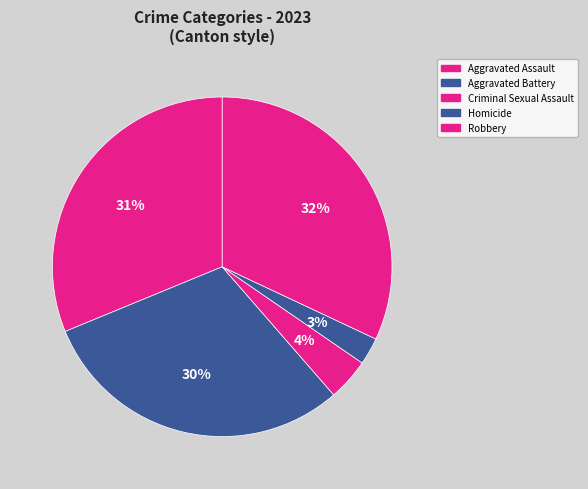

To the nearest percent, what is the average slice percentage?

20%